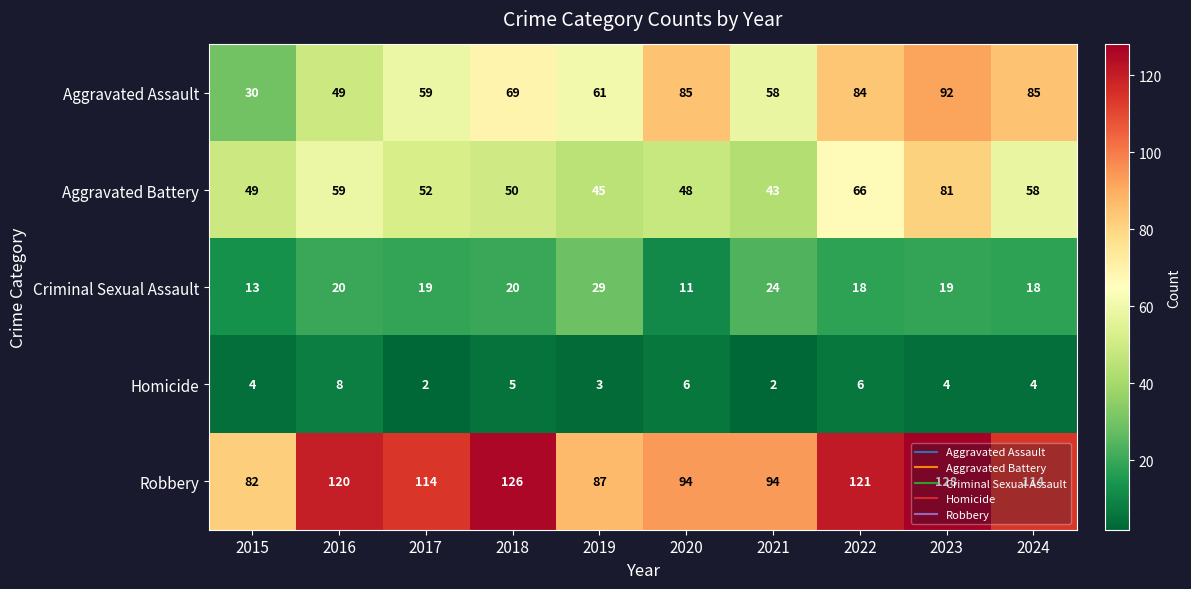

What is the total value across all series at 2023?

324